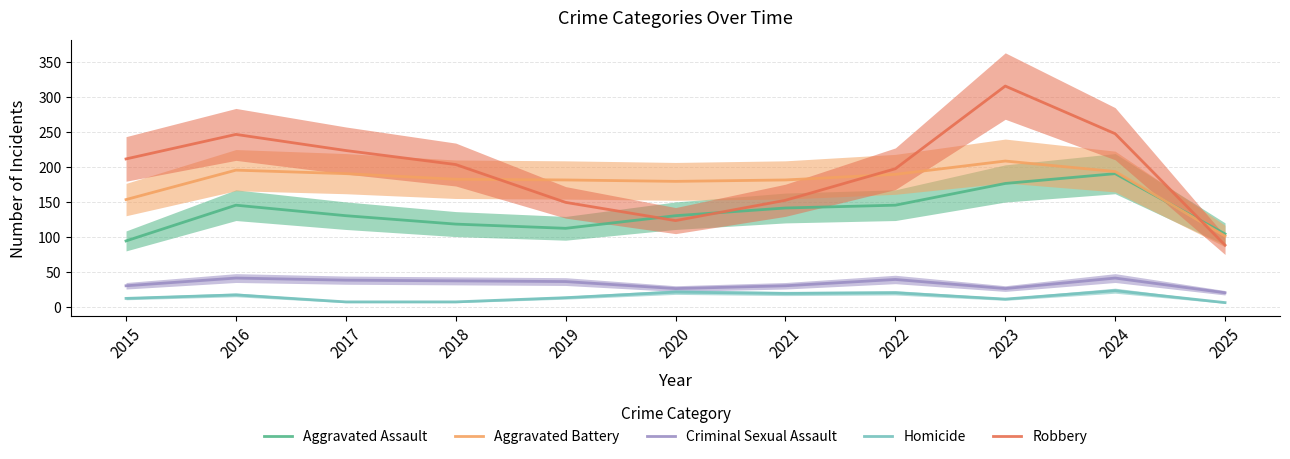

What is the average value of the Aggravated Assault series?

136